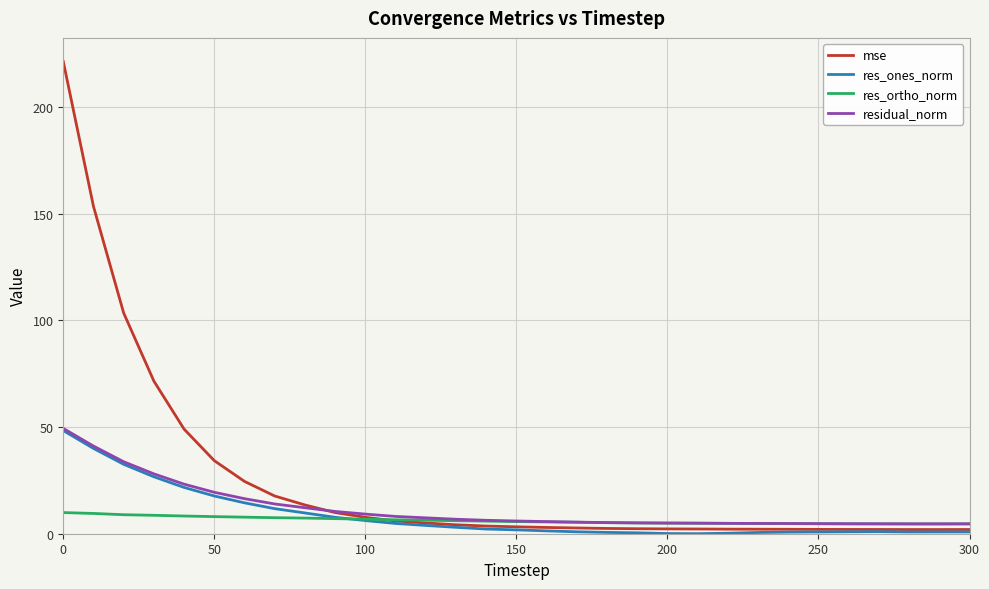

What is the difference between the maximum and minimum values in the res_ones_norm series?

48.3